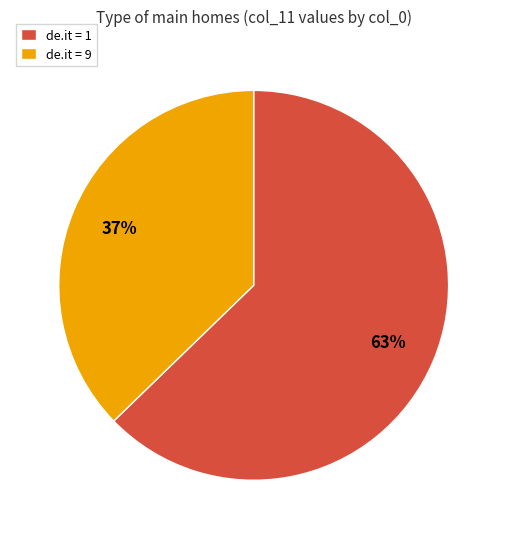

Combined, do de.it = 9 and de.it = 1 account for over 50%?

Yes